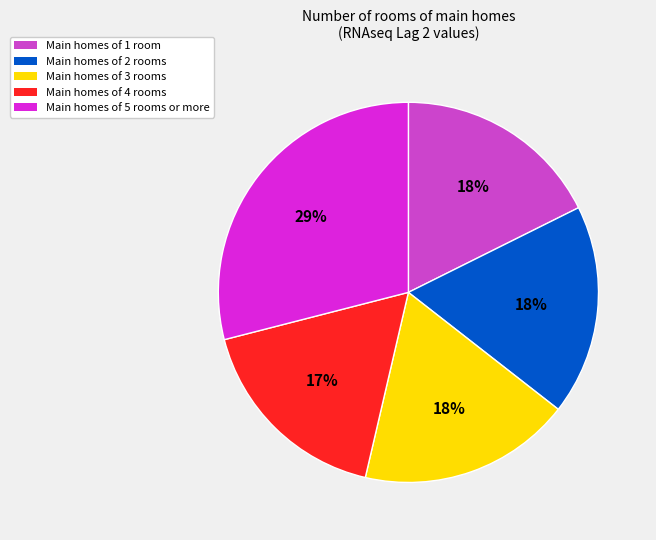

Do Main homes of 4 rooms and Main homes of 2 rooms together represent more than half of the pie?

No